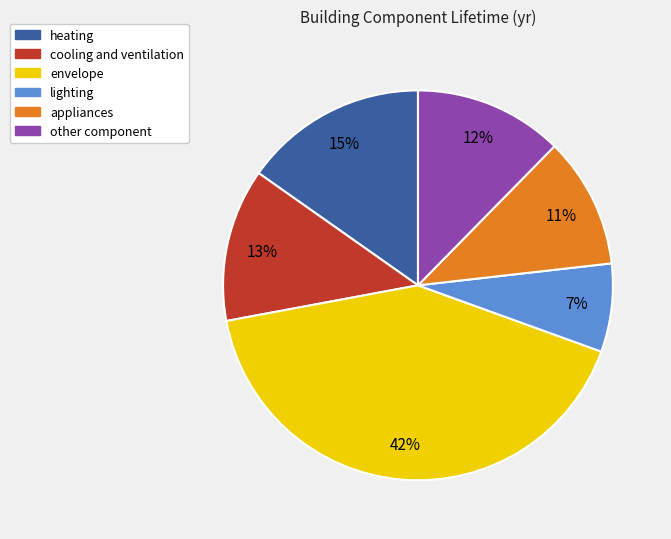

Is lighting the majority of the pie?

No